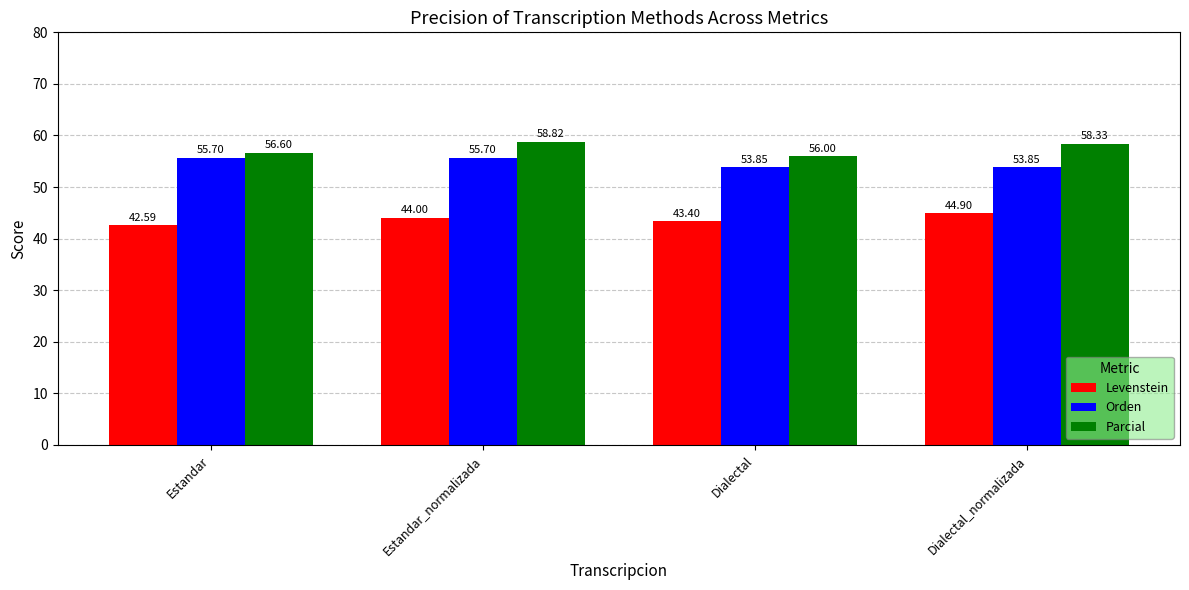

At Estandar_normalizada, list the series in order from smallest to largest.

Levenstein, Orden, Parcial